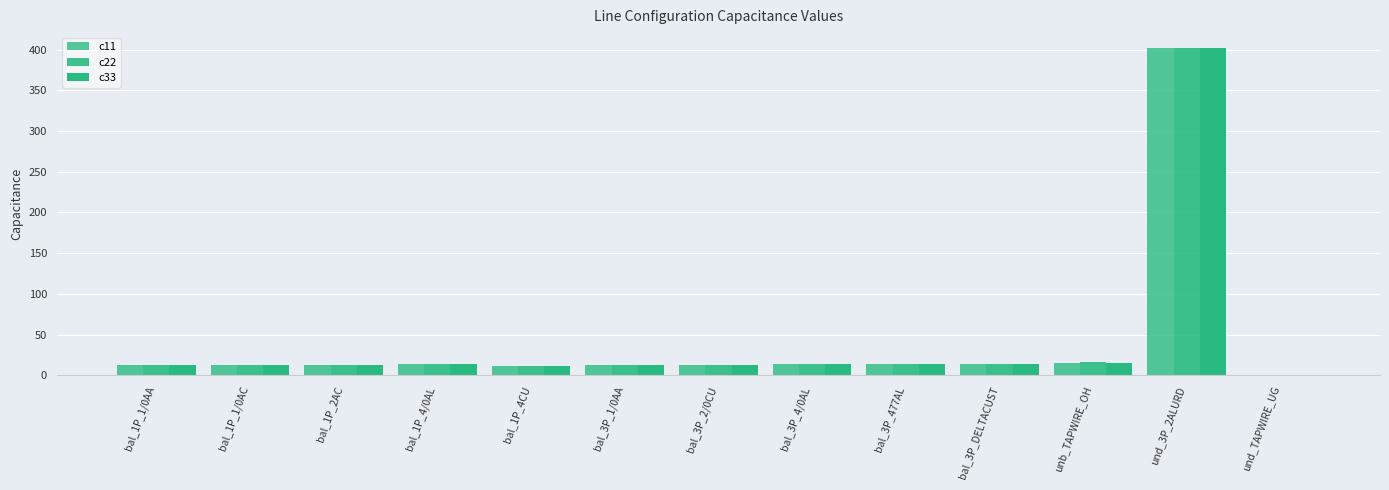

Which series has the largest total across all categories?

c22